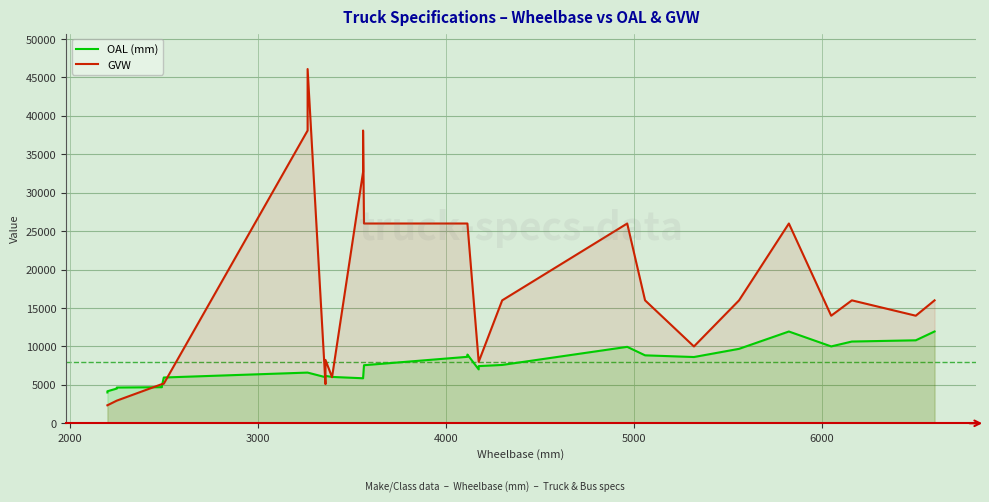

Which series ends up on top after the final intersection of GVW and OAL (mm)?

GVW